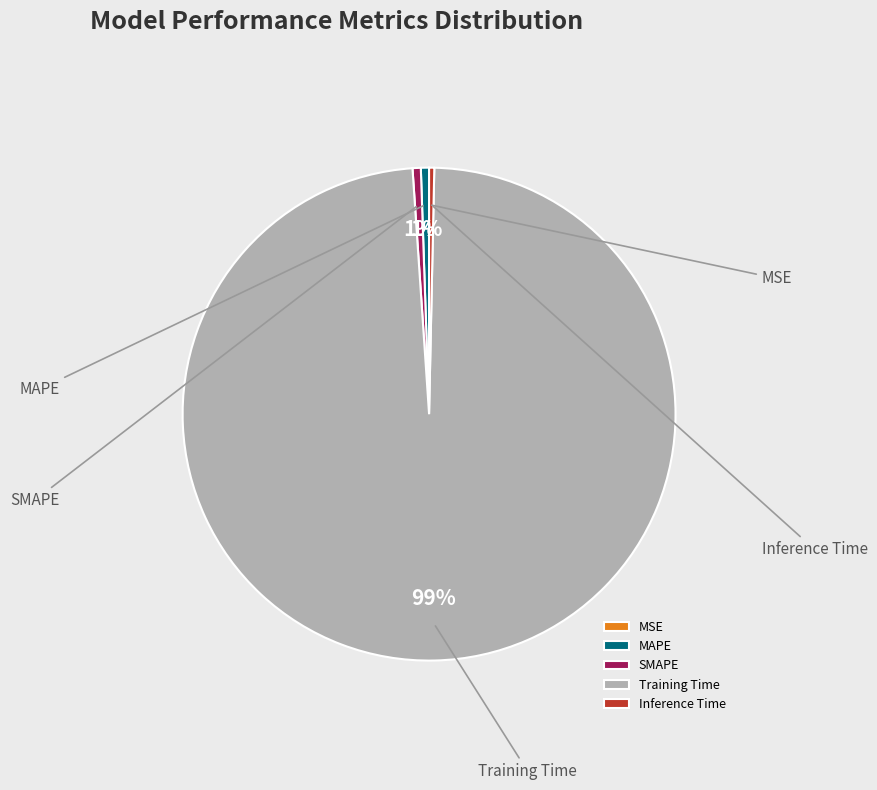

How many segments does this pie chart have?

5